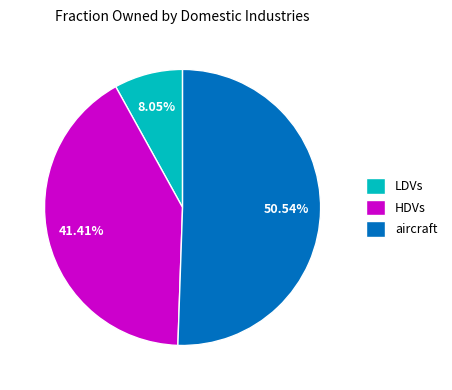

Count the number of slices in the pie.

3